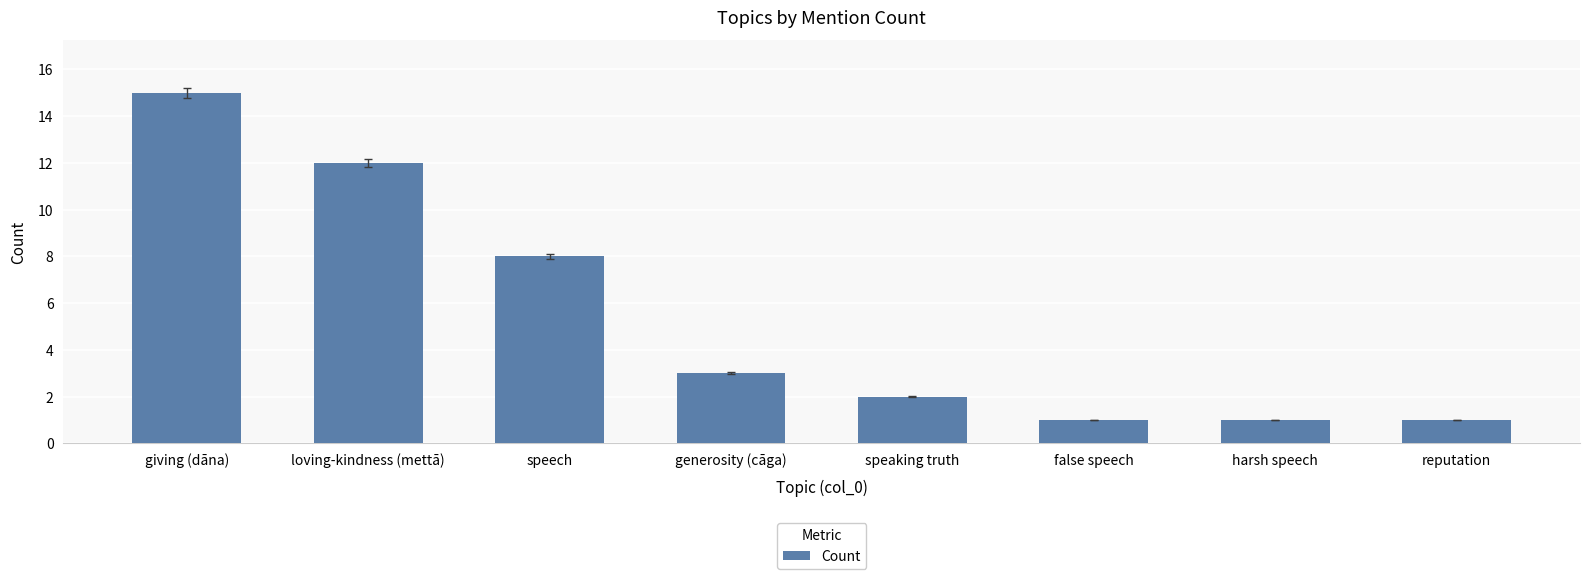

Reading left to right, what are all the values shown in this chart?

giving (dāna)=15	loving-kindness (mettā)=12	speech=8	generosity (cāga)=3	speaking truth=2	false speech=1	harsh speech=1	reputation=1